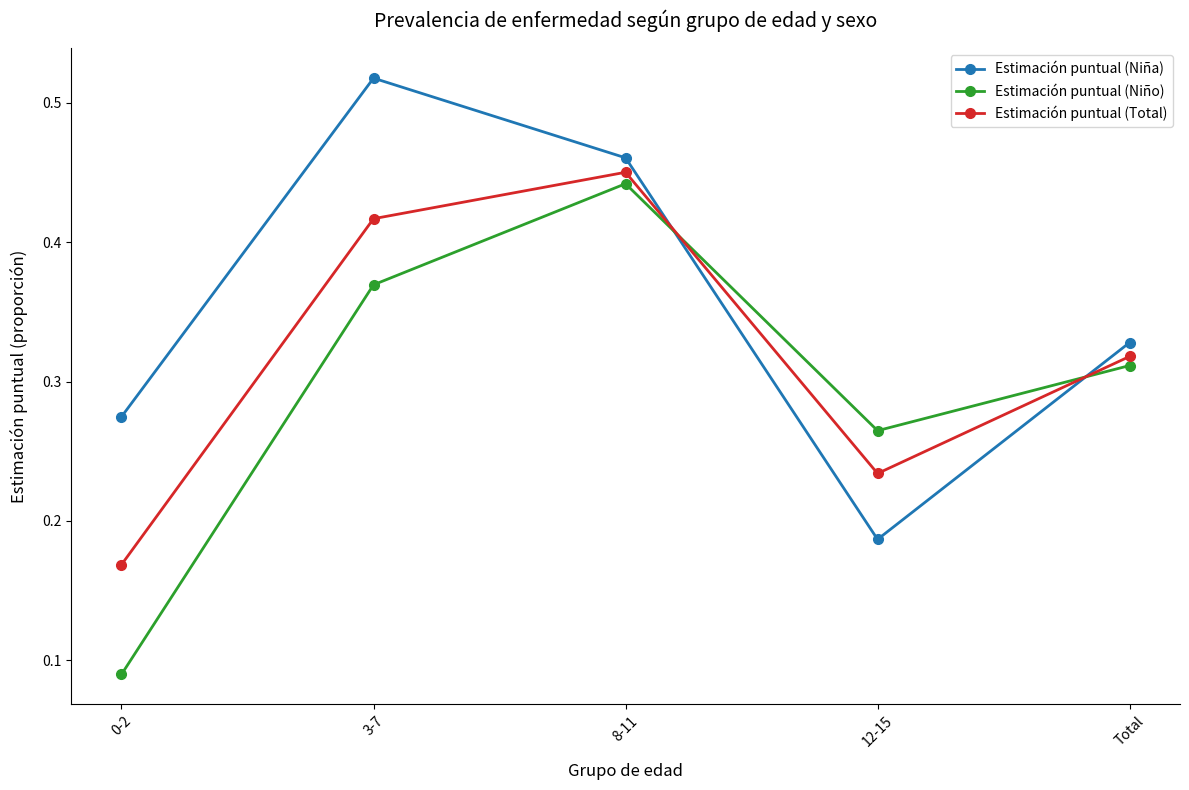

Which category has the highest value in the Estimación puntual (Niña) series?

3-7